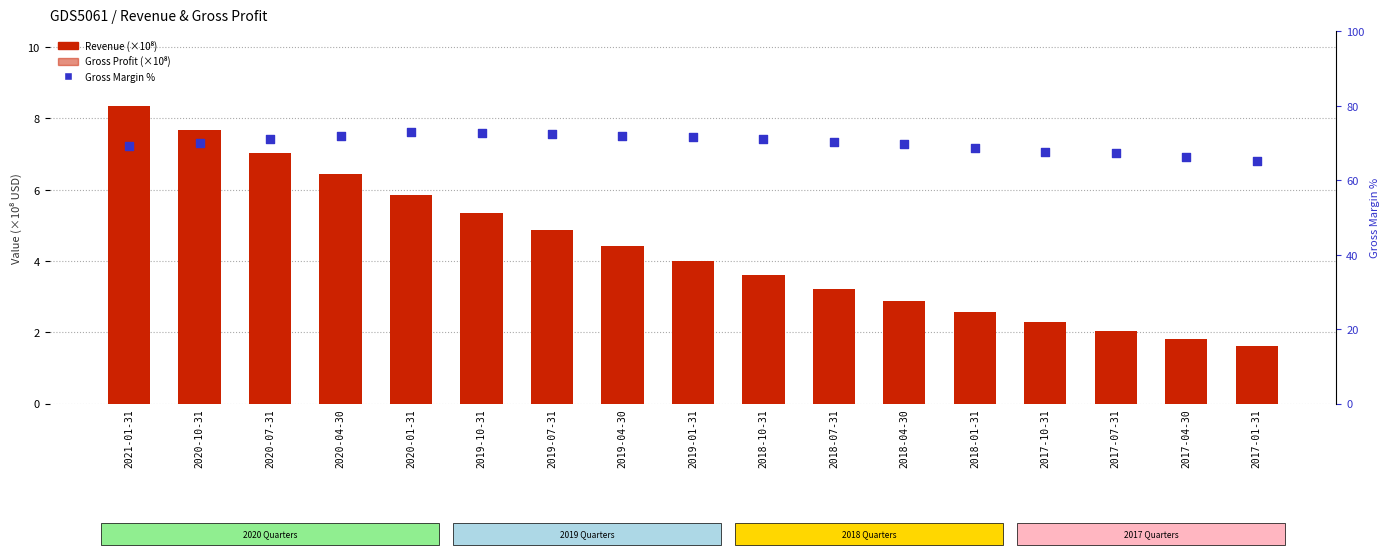

Is the value of Gross Margin % at 2018-07-31 greater than the value of Revenue (×10⁸) at 2018-07-31?

Yes